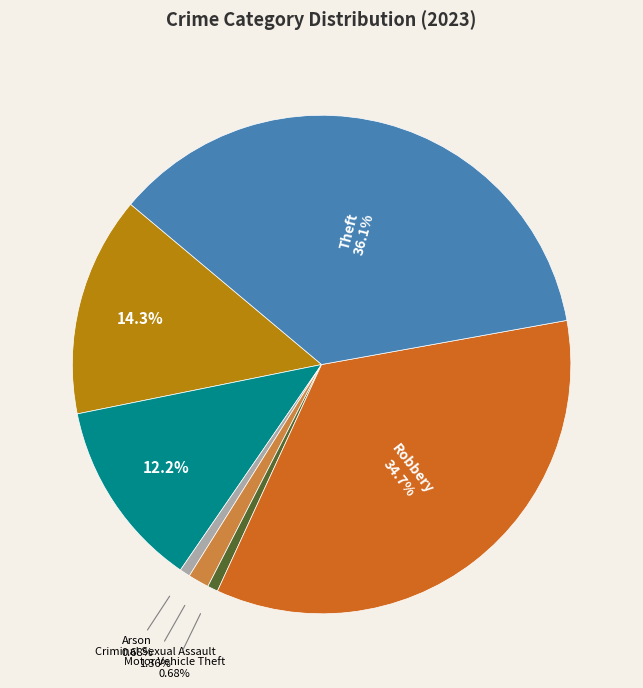

Is there any slice that represents more than half of the pie?

No